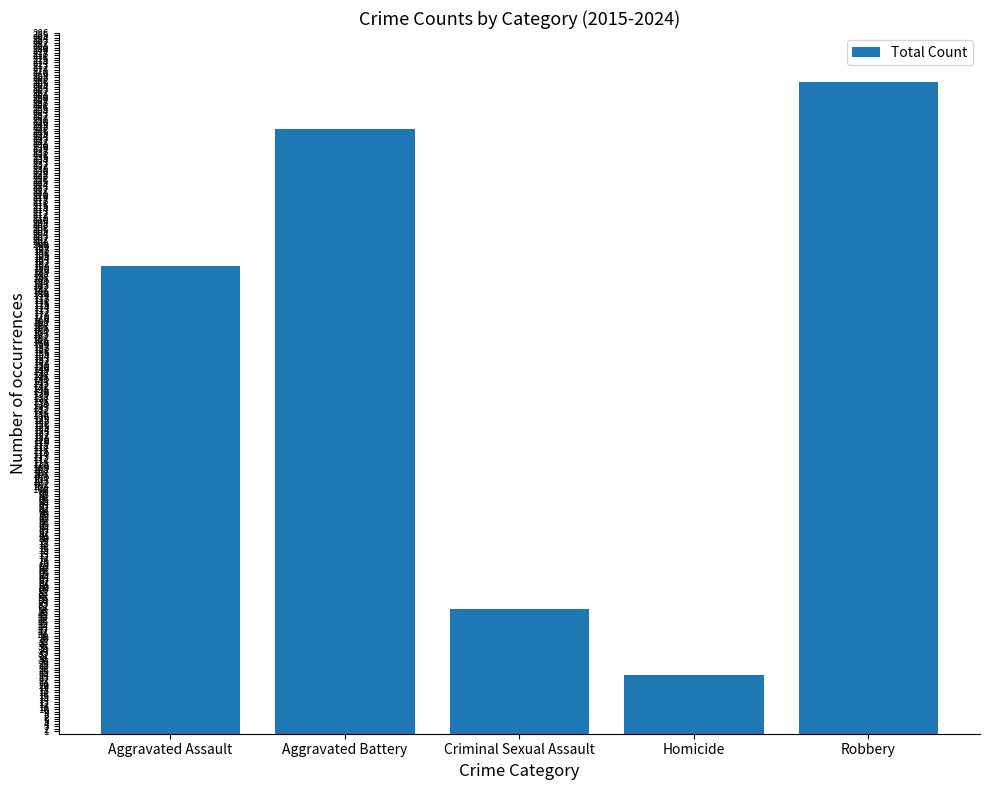

What is the sum of all values?

779